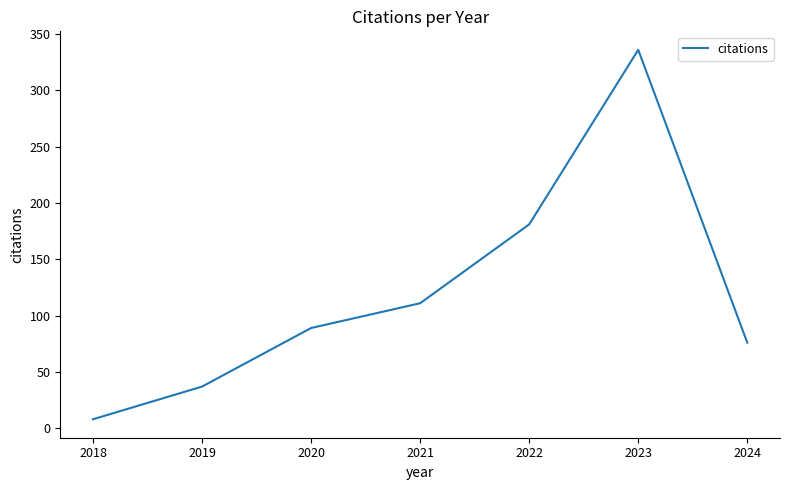

Which category has the highest value across all series?

2023